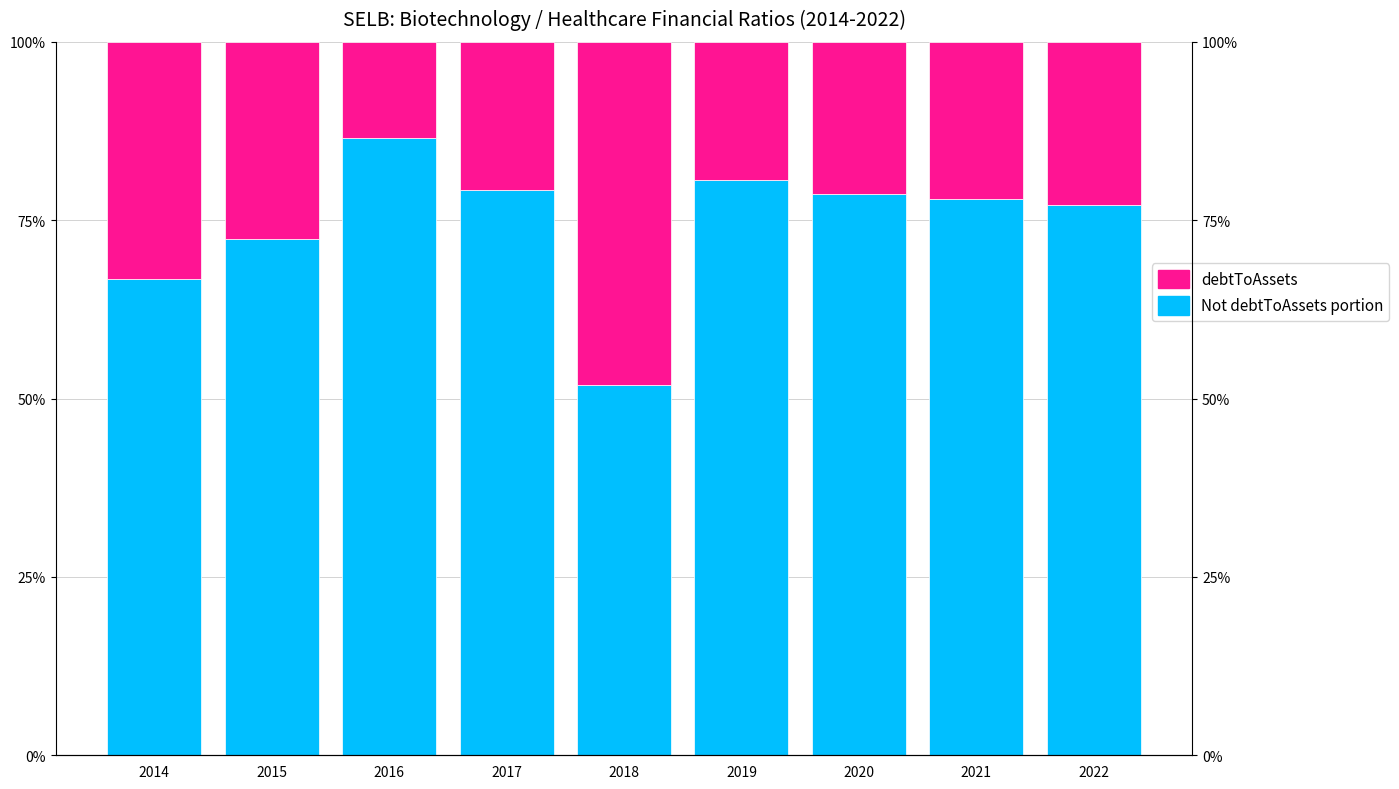

What are all the series names shown in the legend?

Not debtToAssets portion, debtToAssets